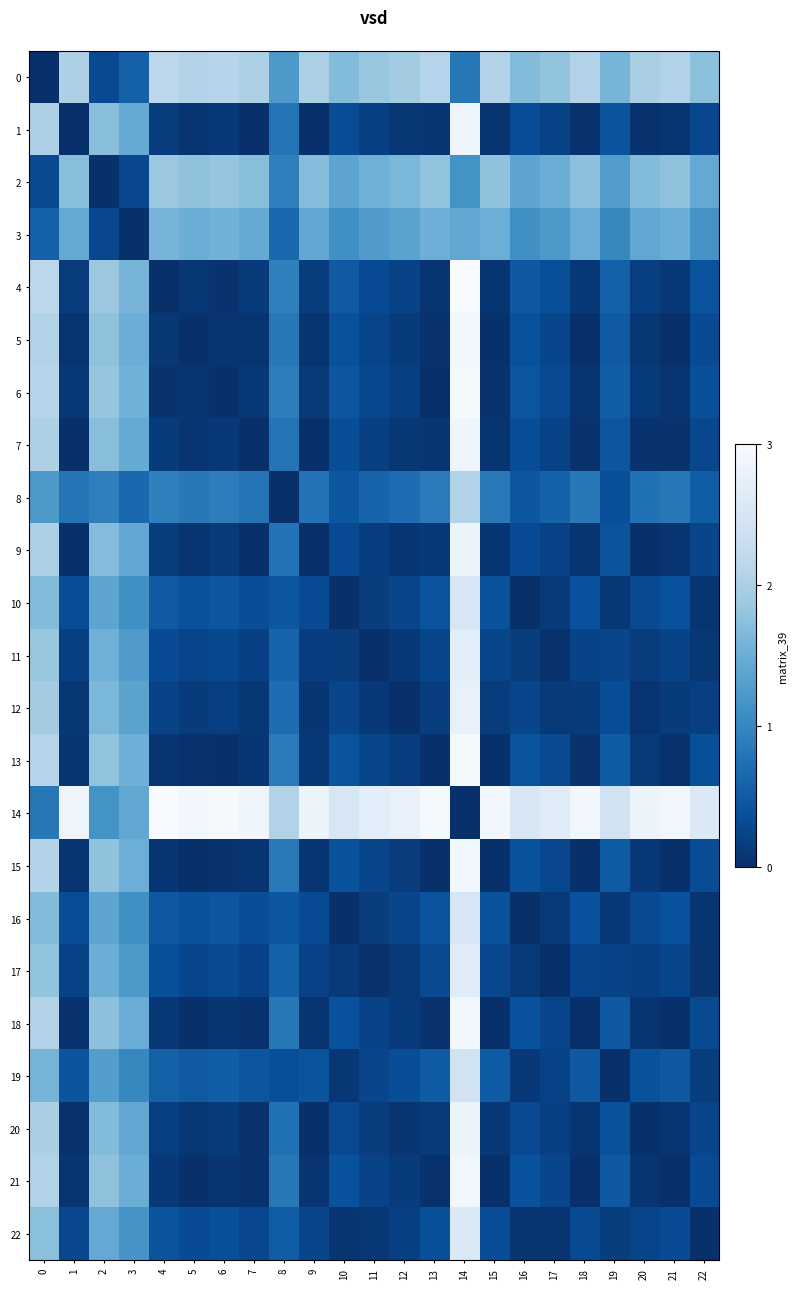

At how many categories does at least one series exceed 1?

23